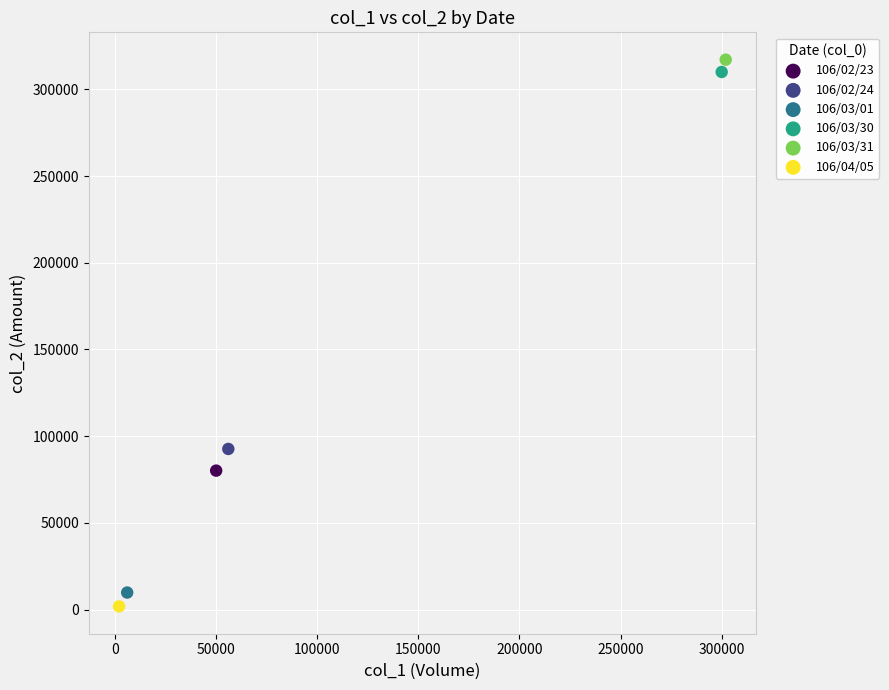

What are all the series names shown in the legend?

106/02/23, 106/02/24, 106/03/01, 106/03/30, 106/03/31, 106/04/05